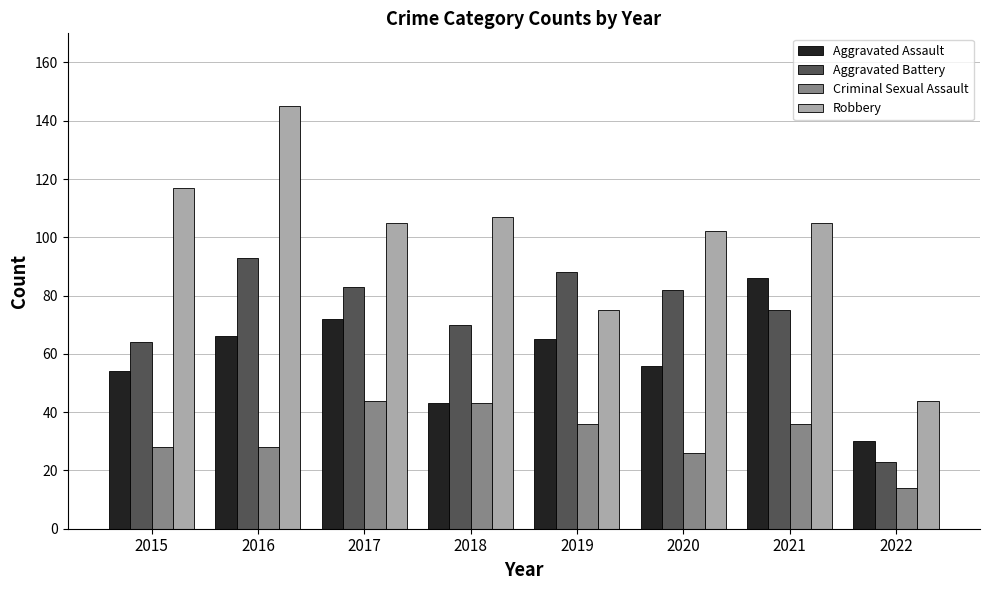

The value of Aggravated Assault at 2021 is 86. True or false?

True